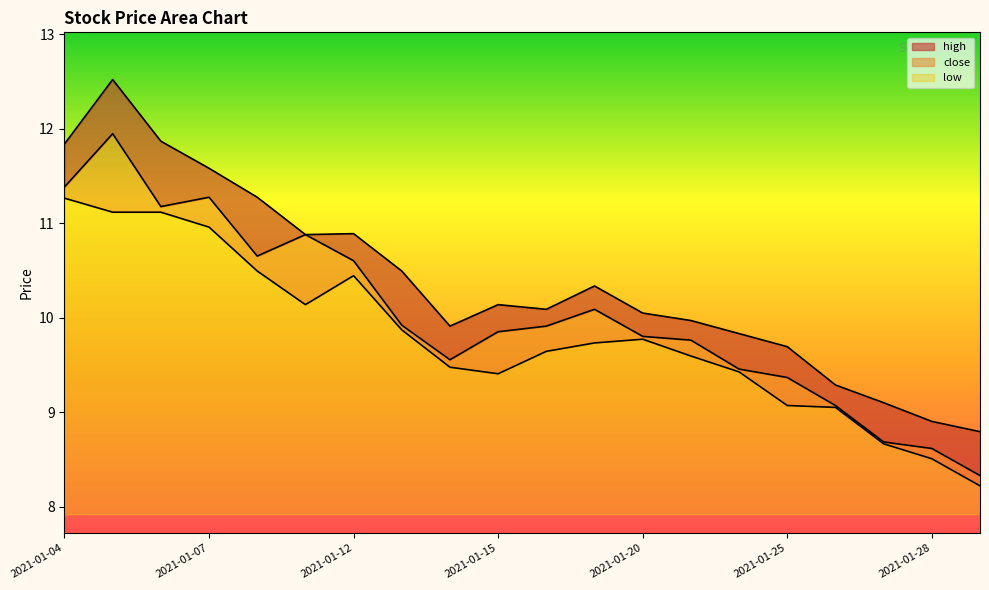

List the series in order of their overall mean, lowest first.

low, close, high